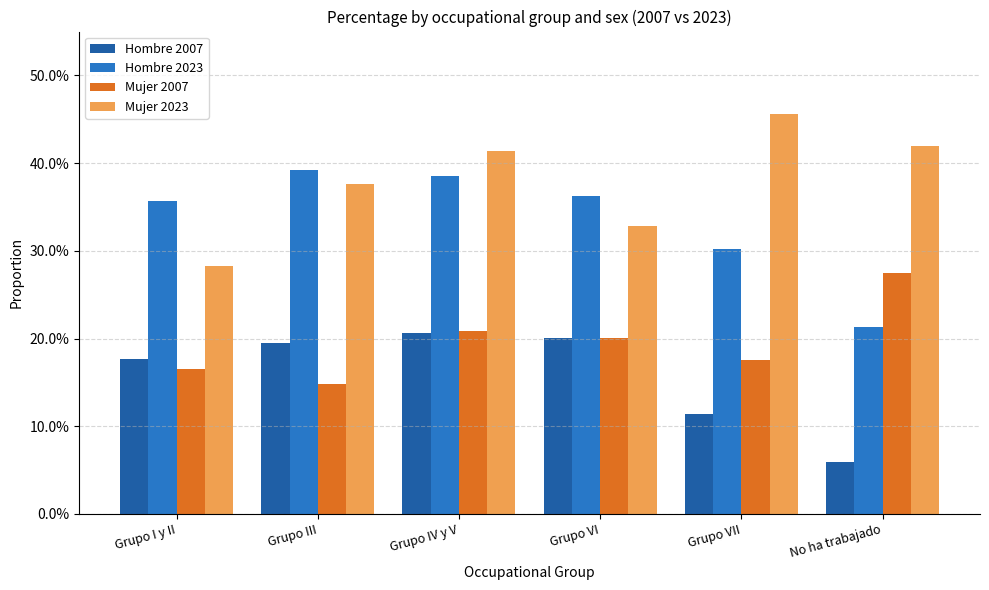

Which category has the lowest value across all series?

No ha trabajado